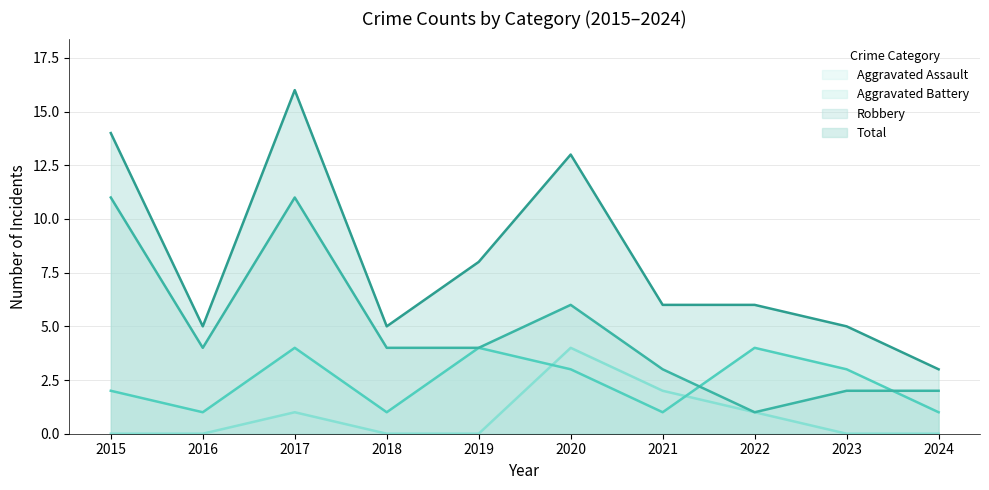

What is the difference between the maximum and minimum values in the Aggravated Battery series?

3